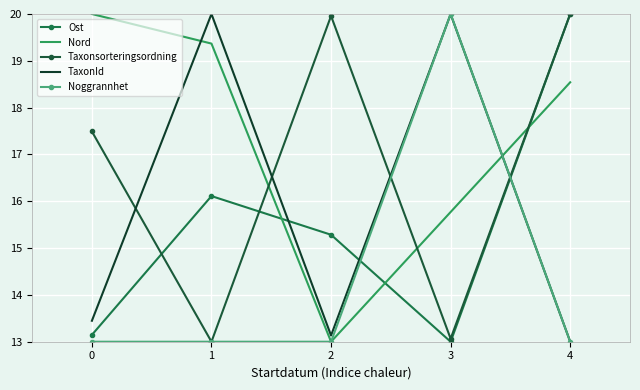

What is the spread (max minus min) of values at 2?

7.0